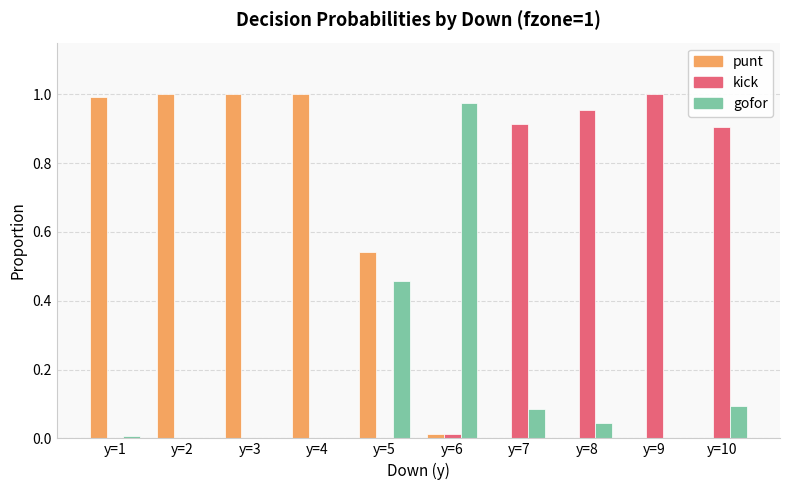

The punt series shows 0.0 at y=6. True or false?

True